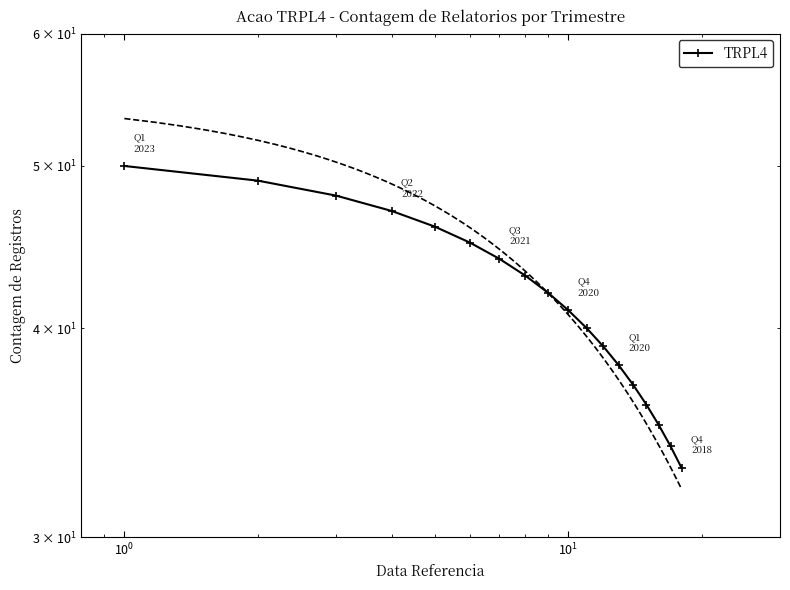

Is it true that the value at 17 is 49?

False